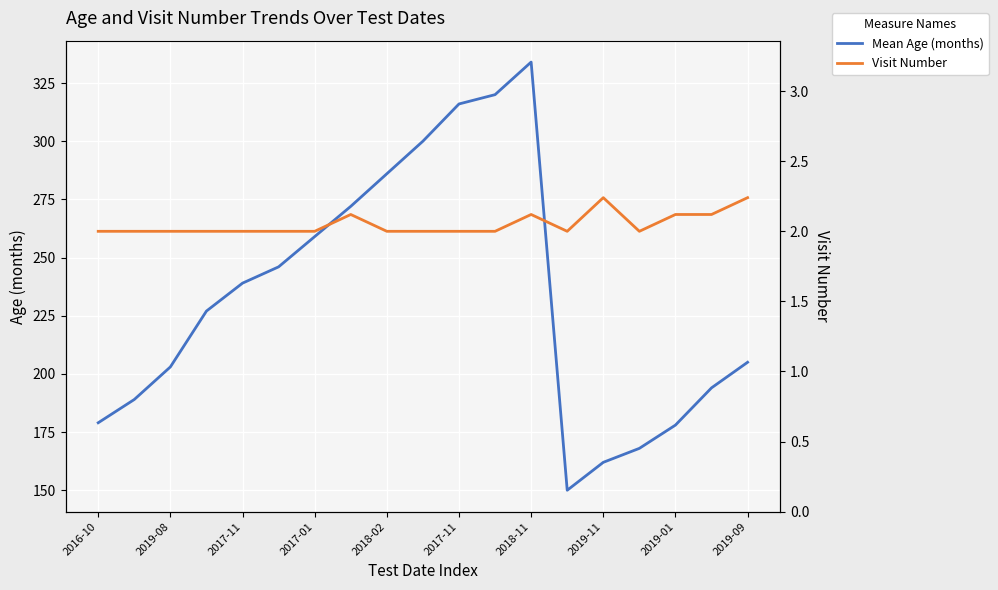

True or false: Visit Number and Mean Age (months) cross at least once.

False